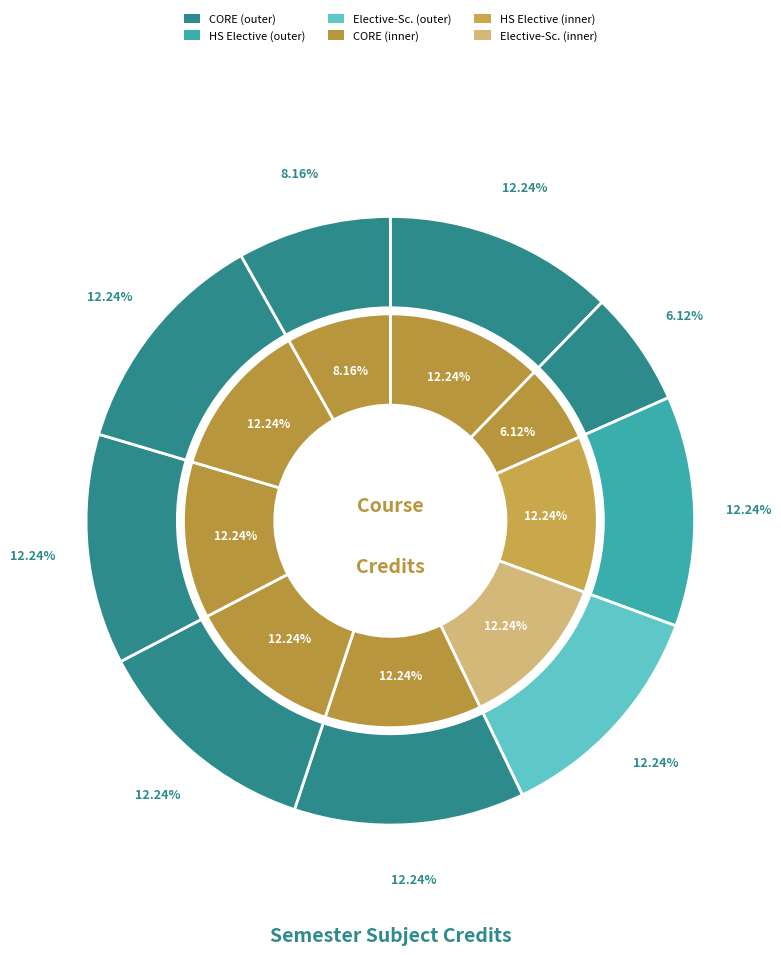

Count the number of slices in the pie.

9